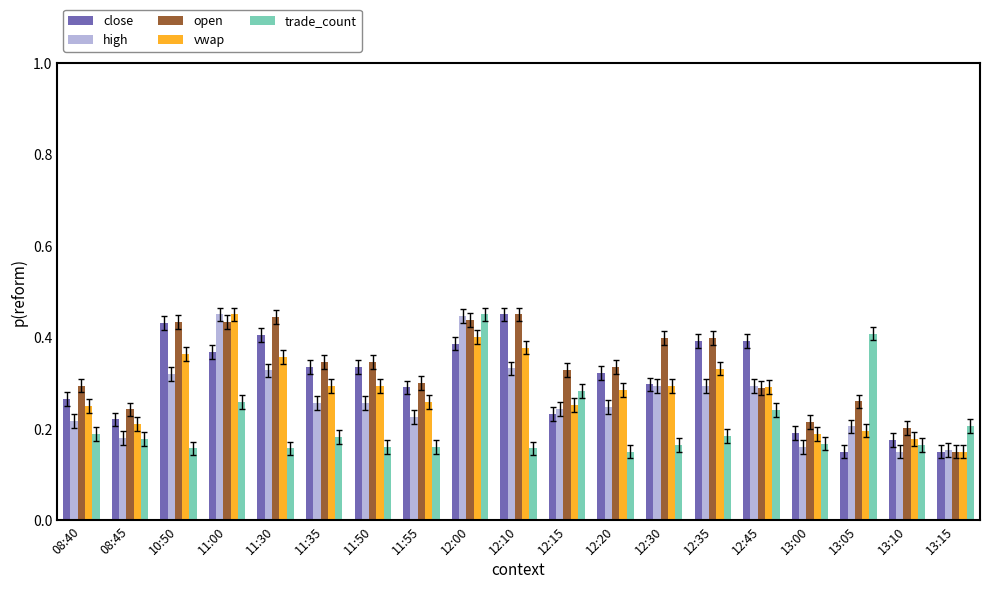

Rank the series by their average value, from lowest to highest.

trade_count, high, vwap, close, open